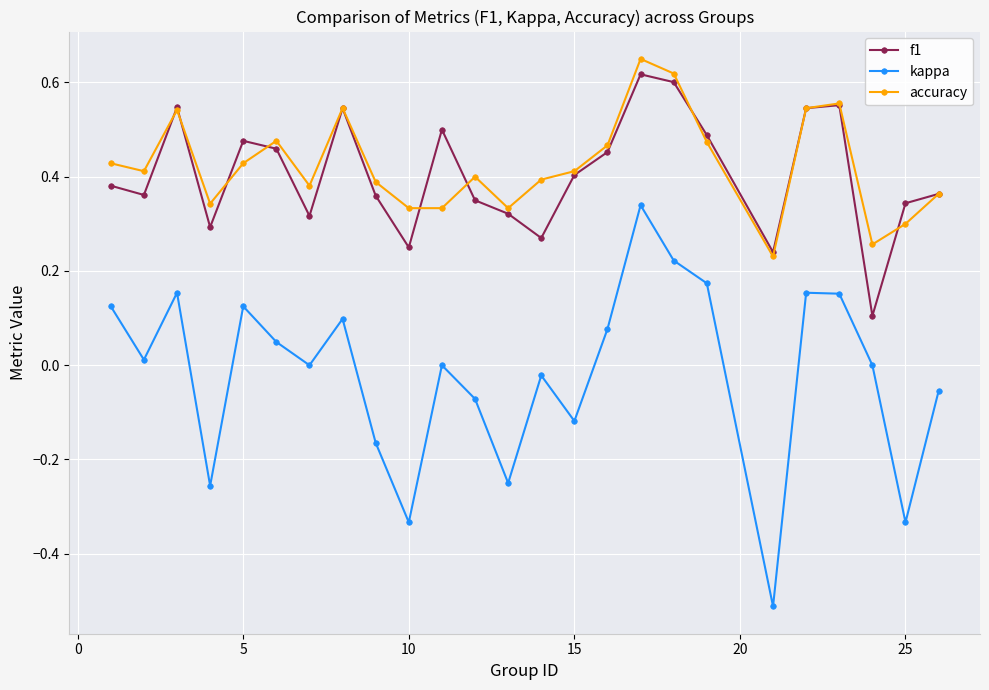

List the series in order of their peak value, highest first.

accuracy, f1, kappa